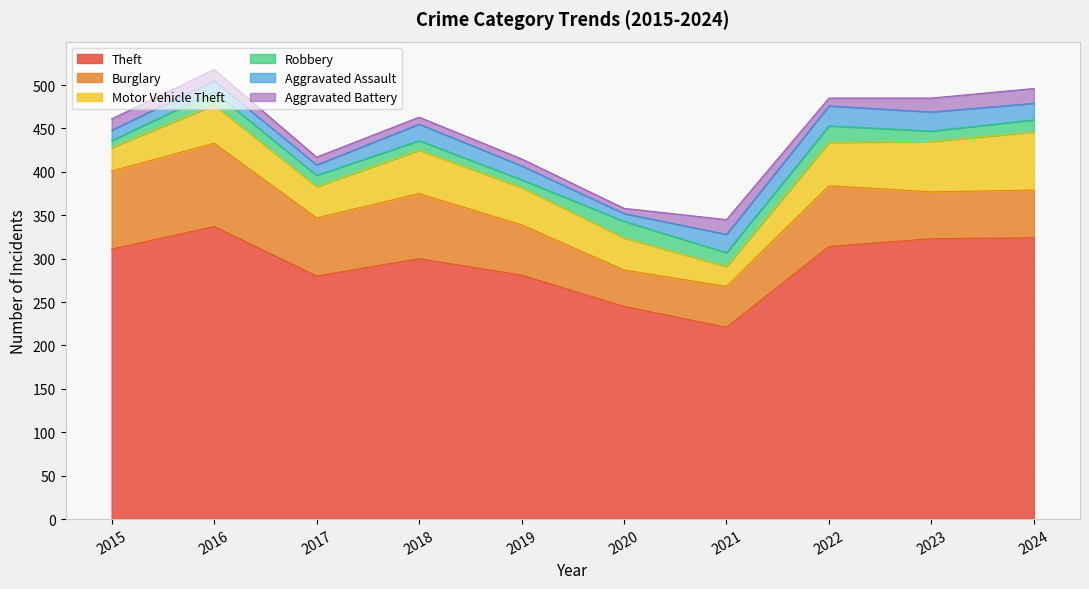

What is the difference between the highest and lowest values at 2015?

303